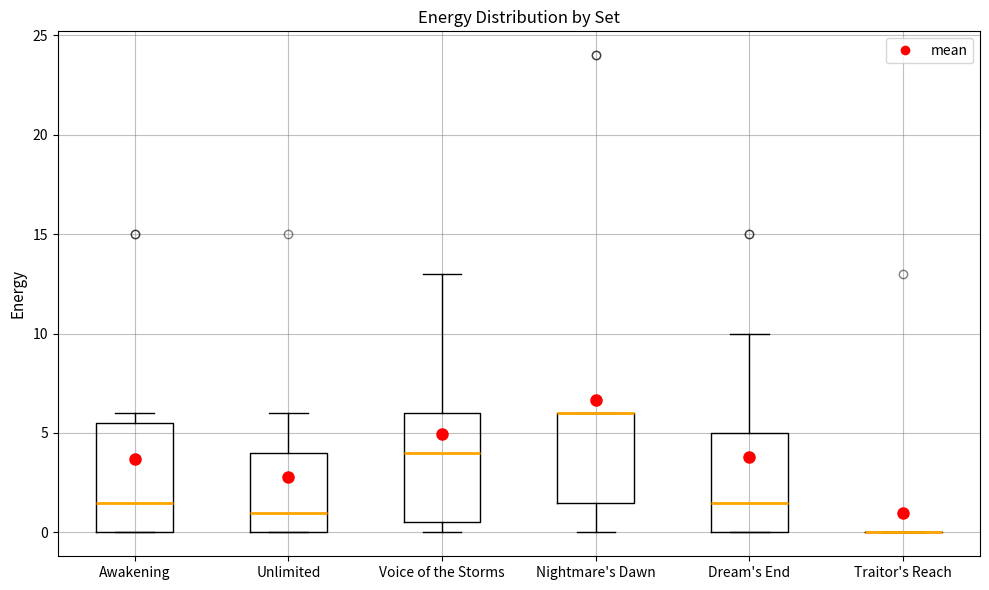

Where is the upper edge of the box for Voice of the Storms on the y-axis? The values are not printed on the chart, so give them approximately, as read against the axis.

6.0